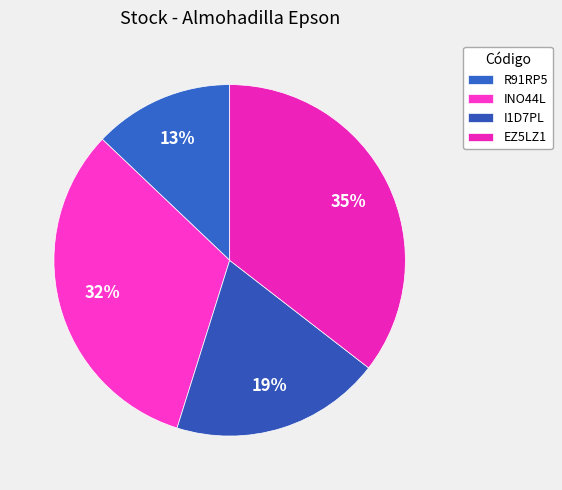

To the nearest percent, what portion does INO44L represent?

32%